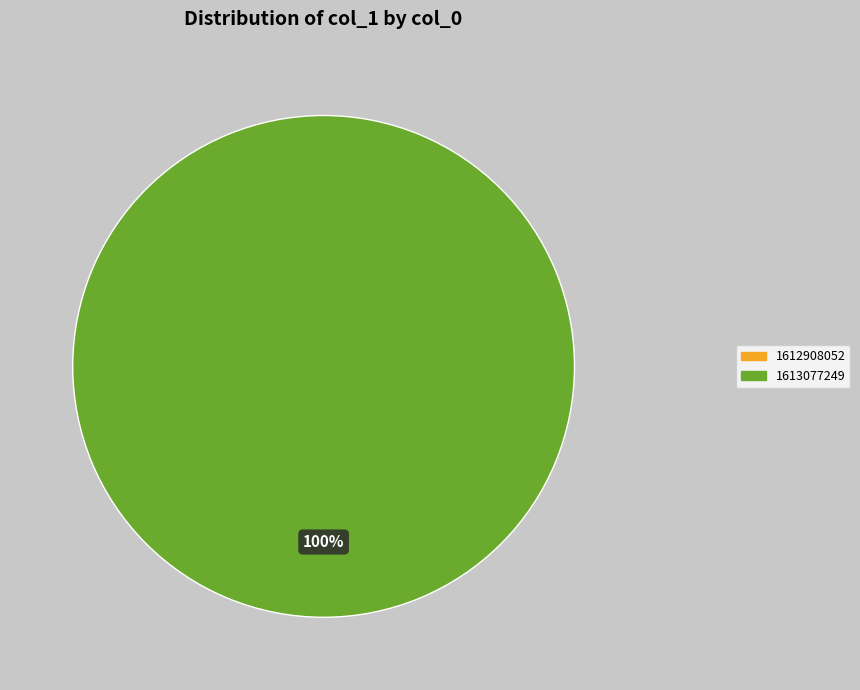

What is the change in value from 1612908052 to 1613077249?

-1